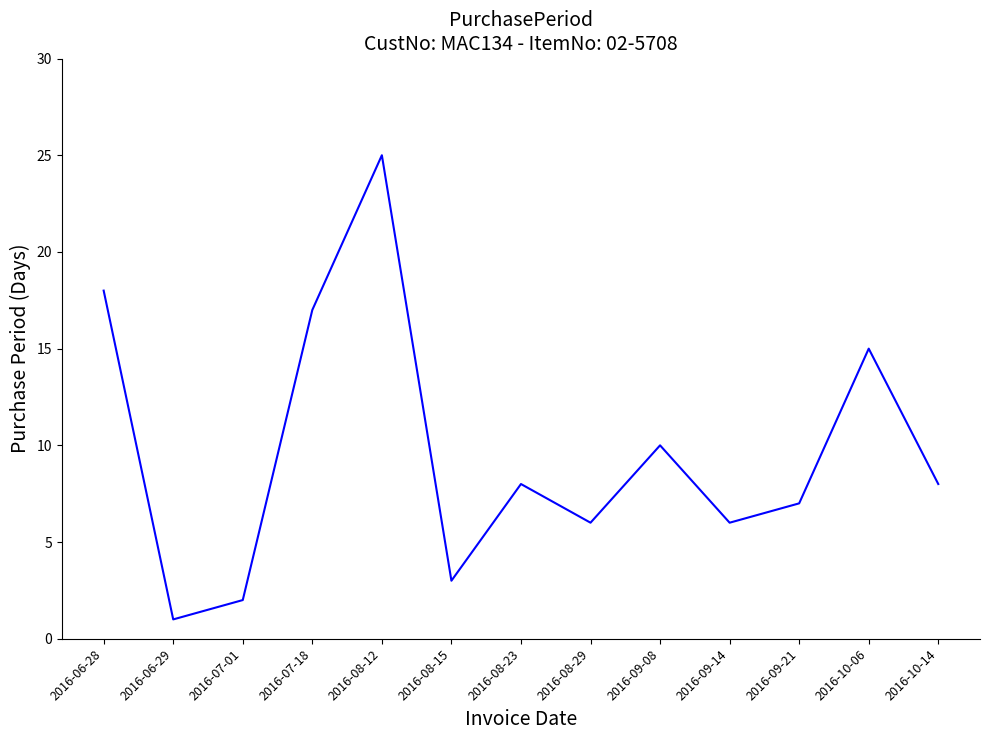

Between 2016-07-01 and 2016-06-29, which is larger?

2016-07-01